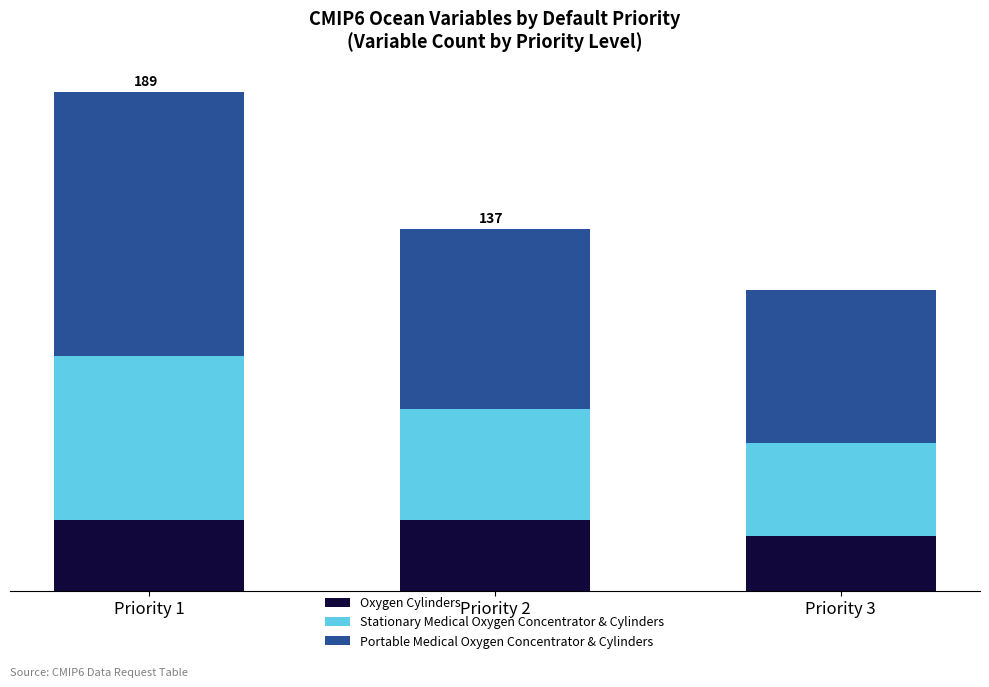

At which category is the sum across all series the highest?

Priority 1